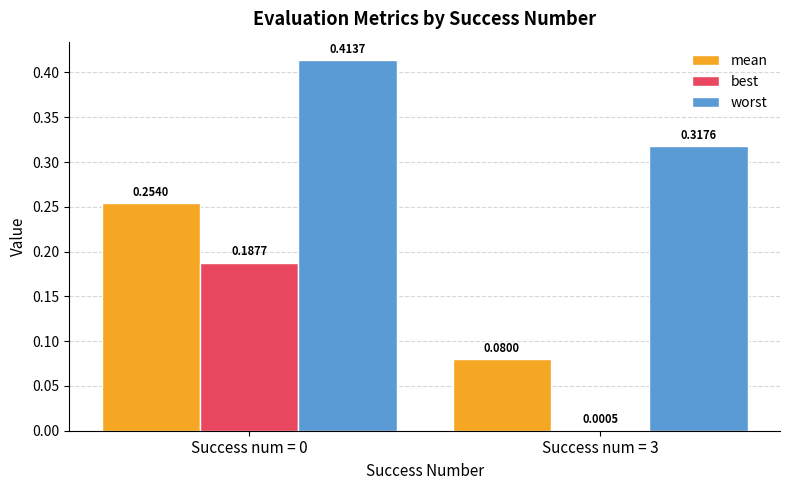

What is the total value across all series at Success num = 0?

0.9